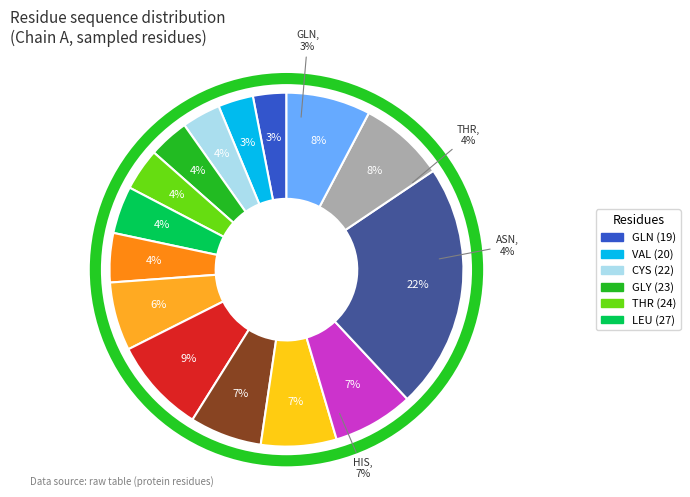

Combined, do LEU and SER account for over 50%?

No